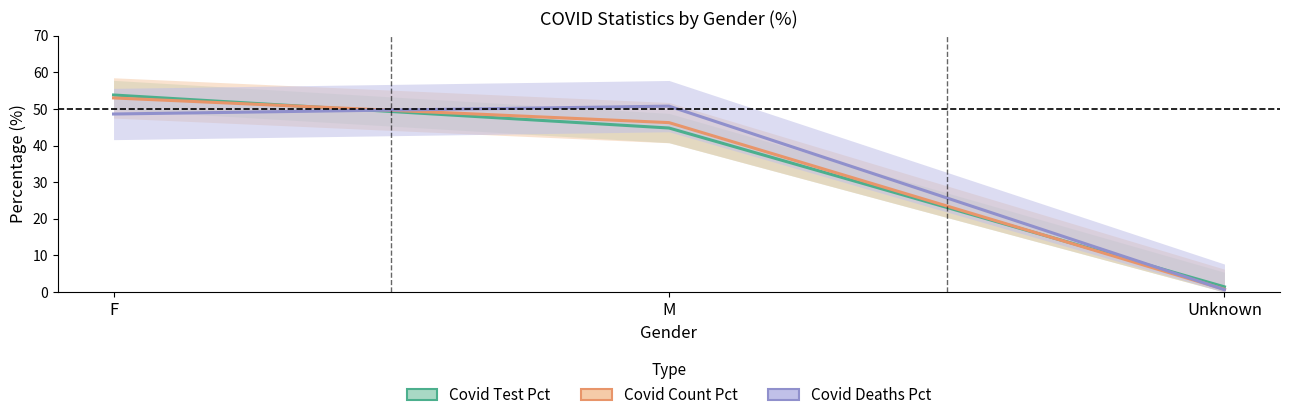

List the labels in order of Covid Deaths Pct value, smallest first.

Unknown, F, M